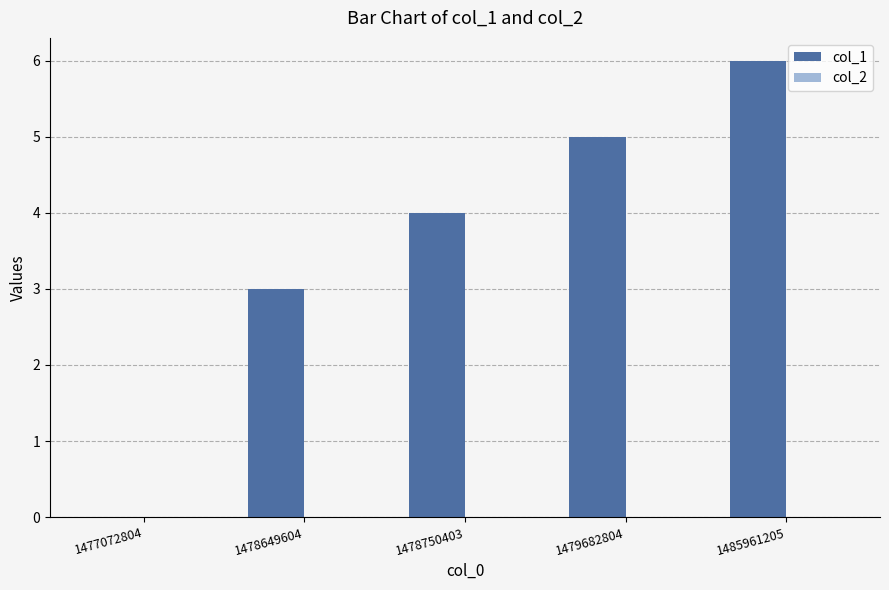

Which has a higher value, 1478649604 or 1479682804?

1479682804